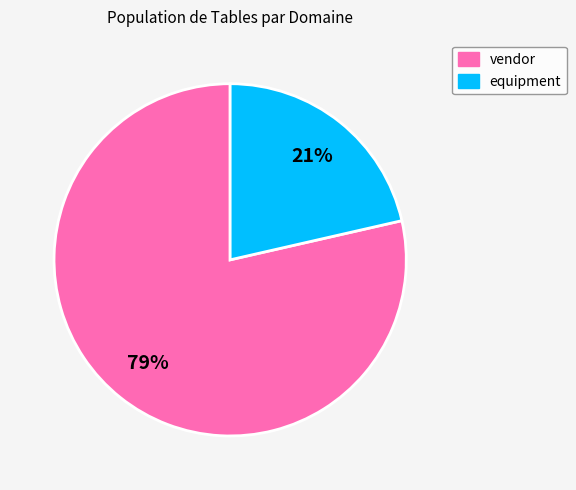

Do vendor and equipment together represent more than half of the pie?

Yes